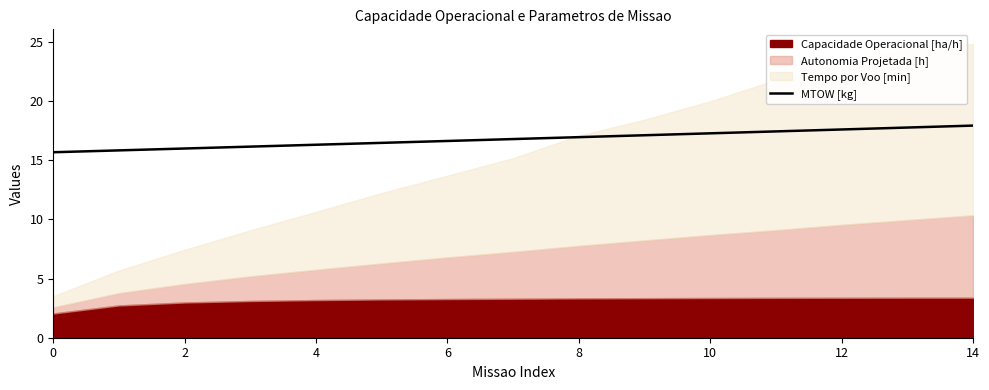

Reading left to right, extract all data points from this chart.

15.7	15.8	16.0	16.1	16.3	16.5	16.6	16.8	16.9	17.1	17.3	17.4	17.6	17.8	17.9